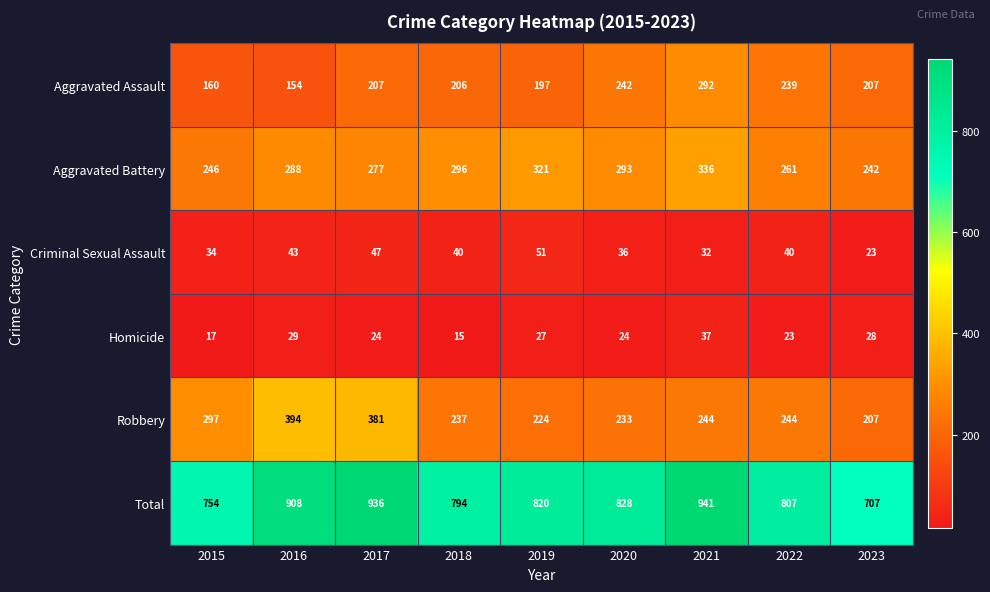

Which category has the lowest value across all series?

2018